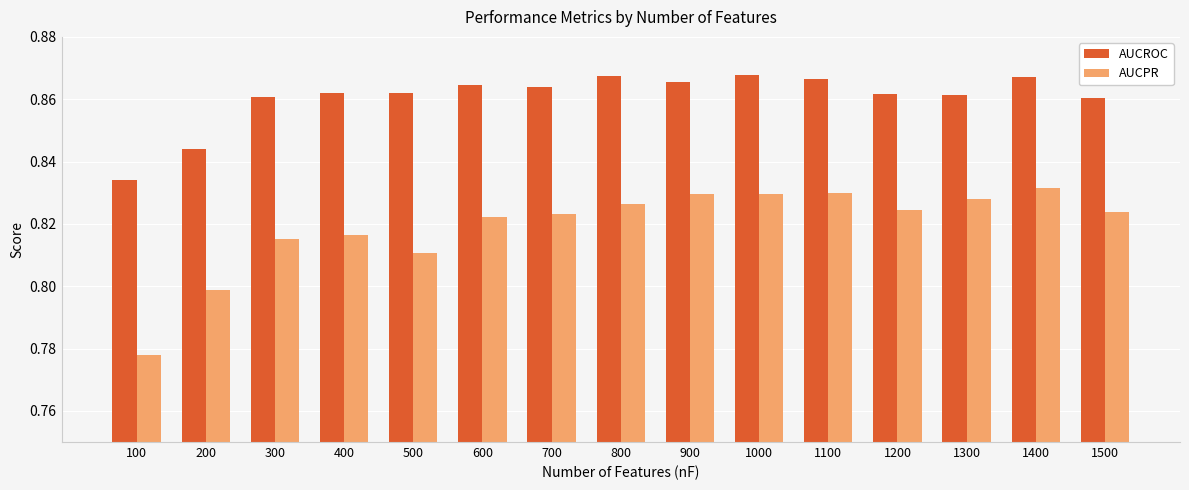

Which series has the largest range (max minus min)?

AUCPR